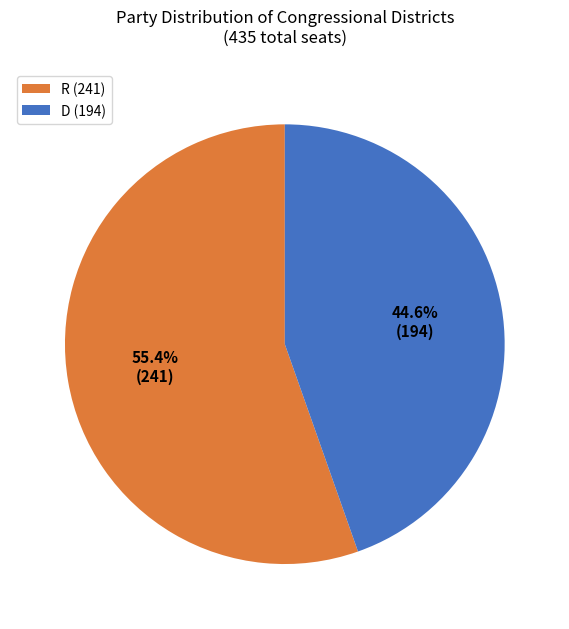

Rank the categories by value from highest to lowest.

R (241), D (194)